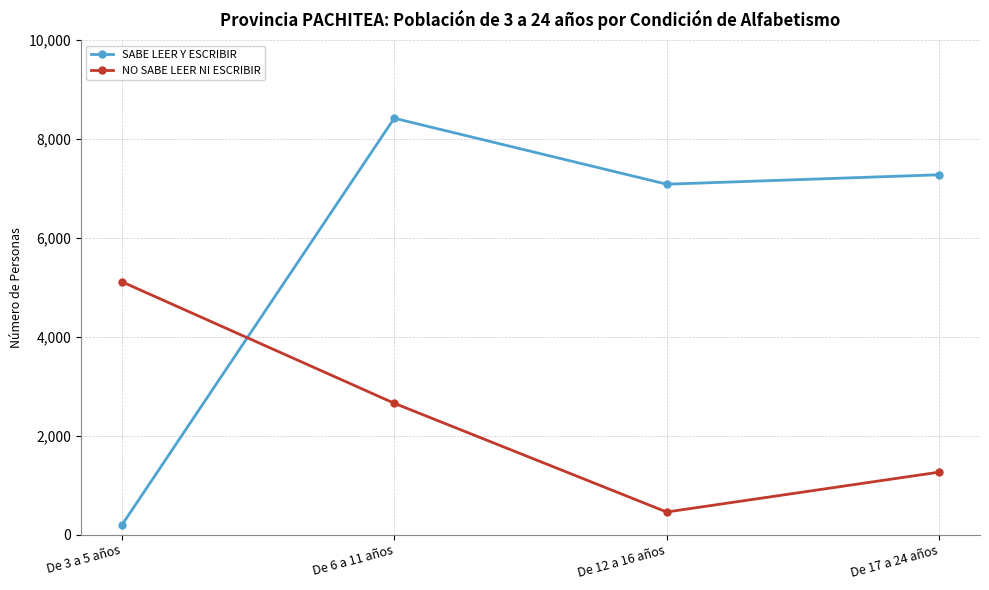

What is the maximum value for SABE LEER Y ESCRIBIR?

8418